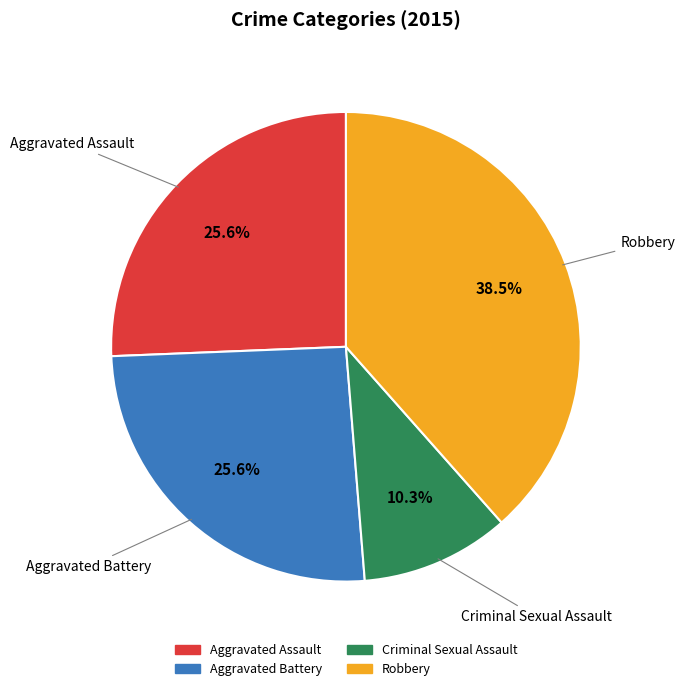

To the nearest percent, what is the combined percentage of Aggravated Battery and Criminal Sexual Assault?

36%